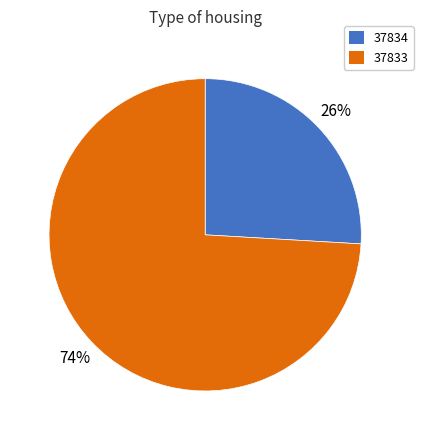

To the nearest percent, what portion does 37834 represent?

26%